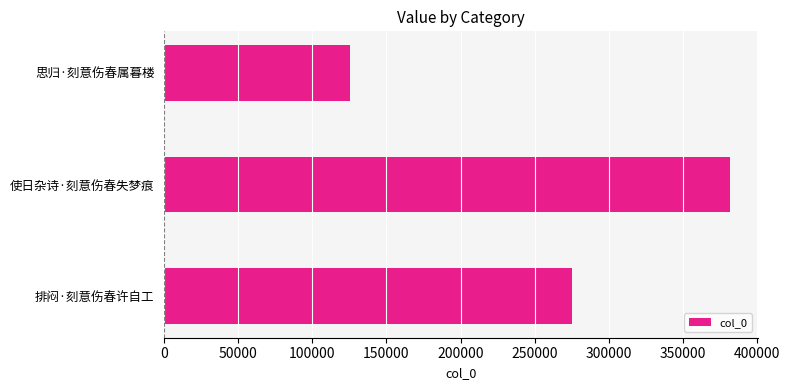

Reading bottom to top, transcribe all the data shown in this chart.

275212	381540	125292